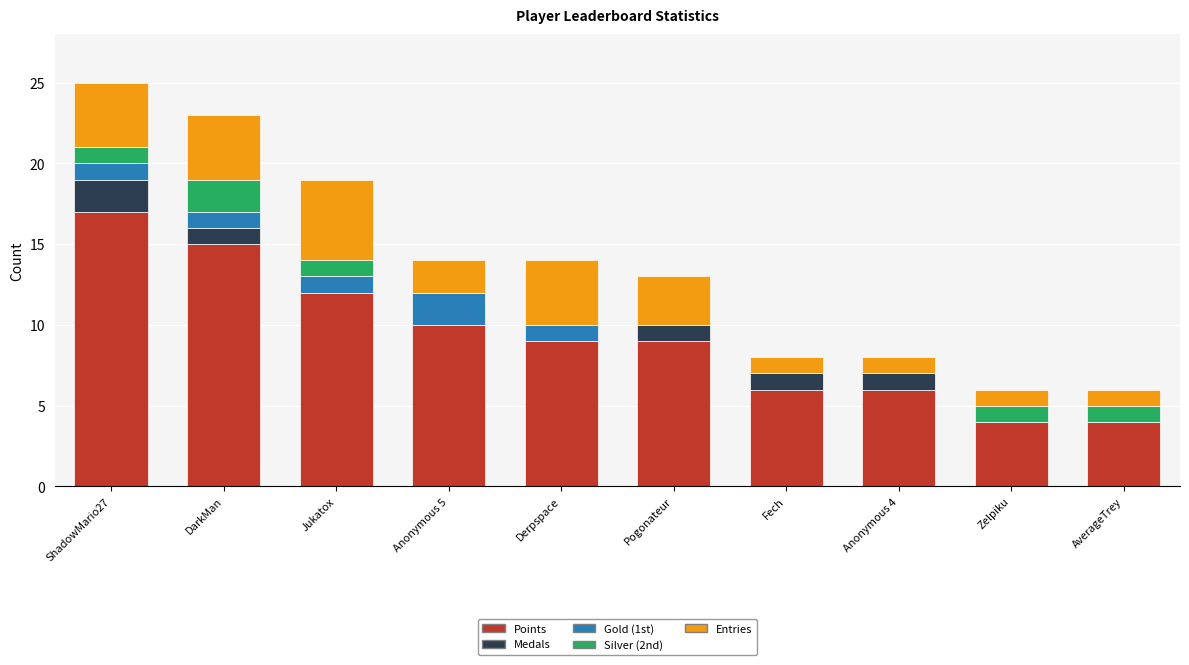

The value of Points at Pogonateur is 9. True or false?

True